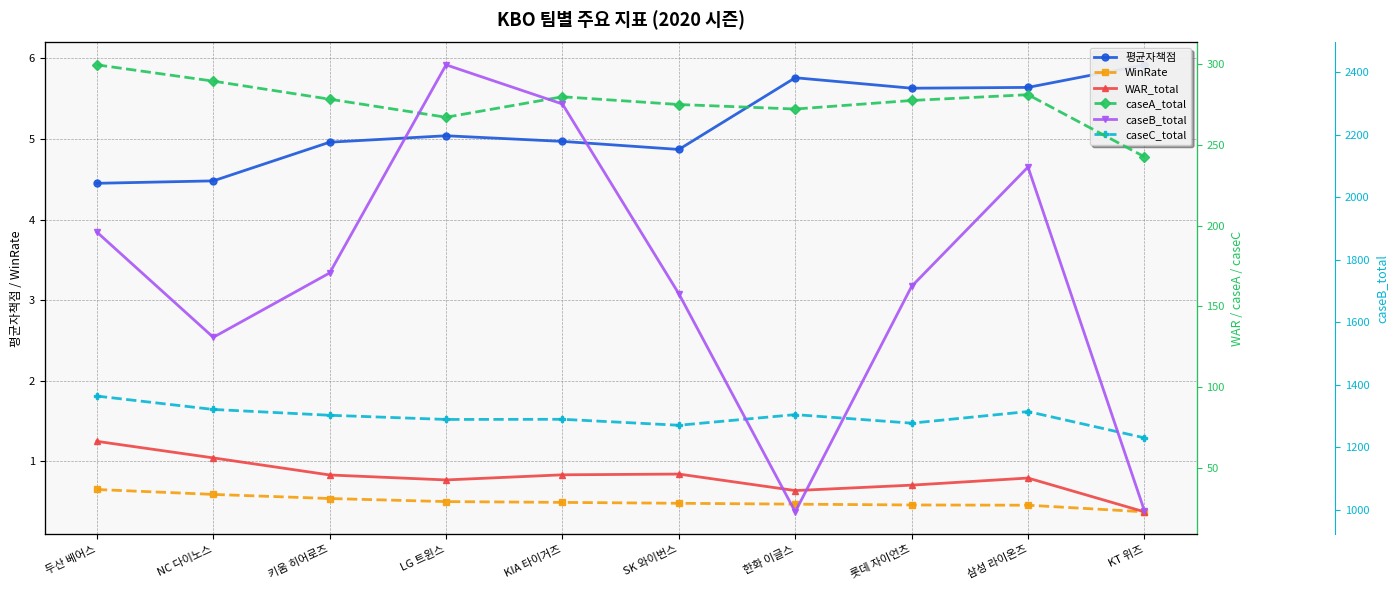

True or false: 평균자책점 has more than 0 points higher than both neighbors.

True